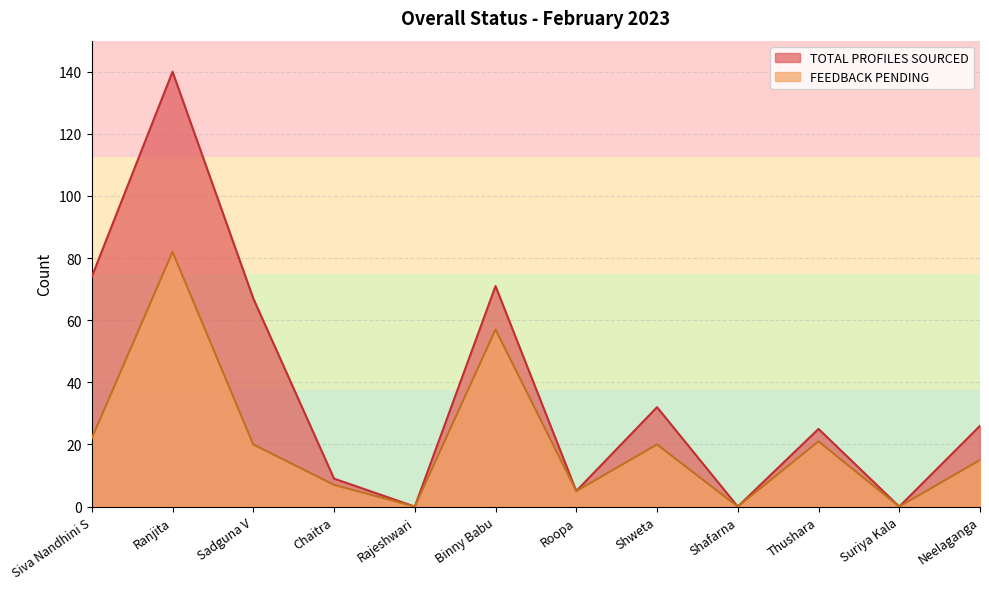

How many lines are shown in the chart?

2